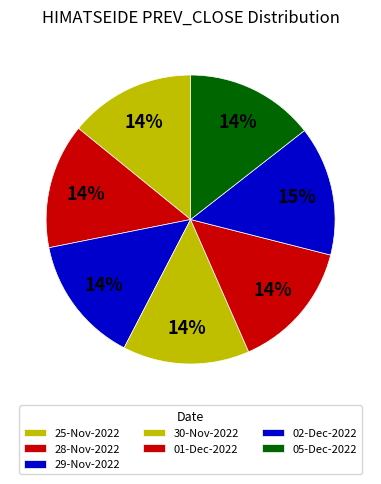

How many segments does this pie chart have?

7